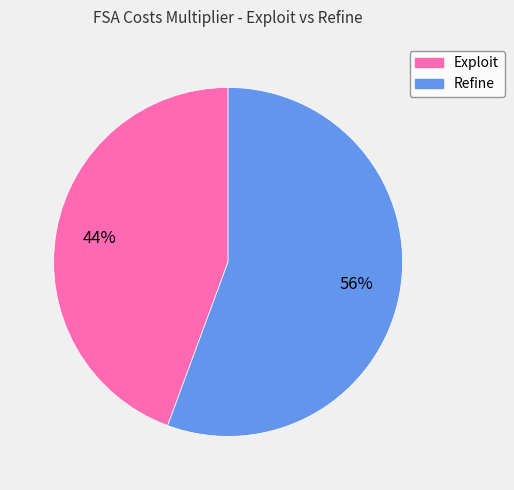

Does Exploit represent more than half of the total?

No